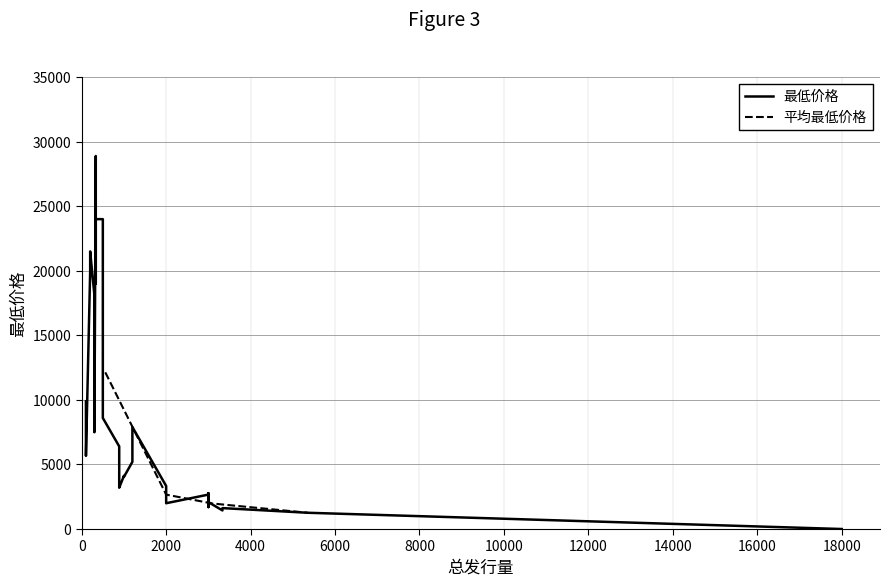

What is the greatest value displayed?

28888.9